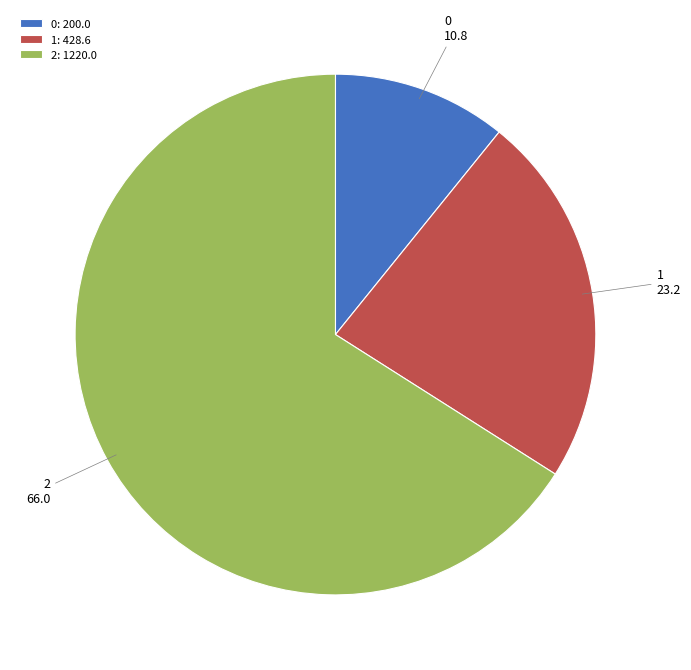

True or false: 2 accounts for 66% of the total.

True